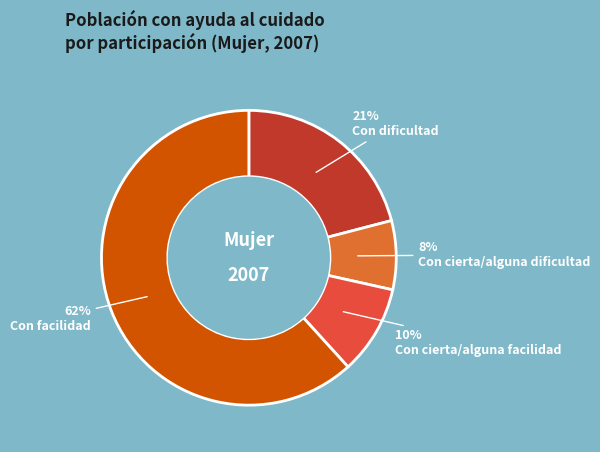

How many segments does this pie chart have?

4